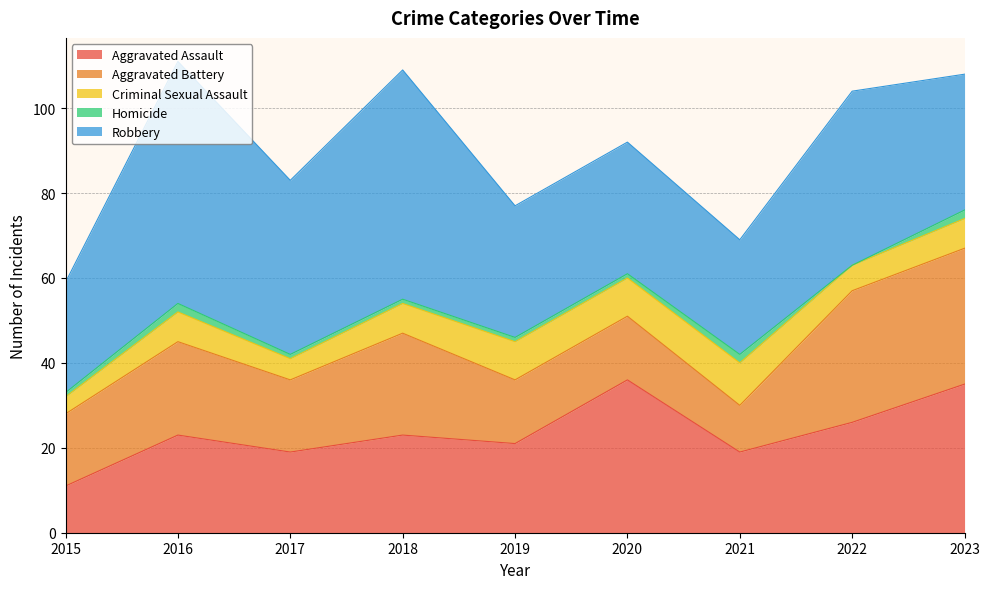

What is the lowest value of the Criminal Sexual Assault series?

4